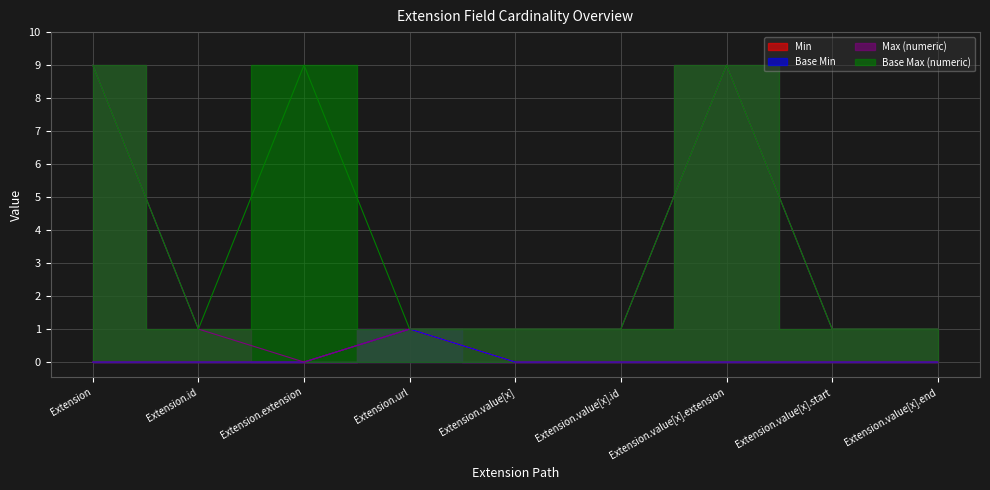

Reading left to right, list all the values displayed in this chart.

Min: Extension=0	Extension.id=0	Extension.extension=0	Extension.url=1	Extension.value[x]=0	Extension.value[x].id=0	Extension.value[x].extension=0	Extension.value[x].start=0	Extension.value[x].end=0
Base Min: Extension=0	Extension.id=0	Extension.extension=0	Extension.url=1	Extension.value[x]=0	Extension.value[x].id=0	Extension.value[x].extension=0	Extension.value[x].start=0	Extension.value[x].end=0
Max (numeric): Extension=9	Extension.id=1	Extension.extension=0	Extension.url=1	Extension.value[x]=1	Extension.value[x].id=1	Extension.value[x].extension=9	Extension.value[x].start=1	Extension.value[x].end=1
Base Max (numeric): Extension=9	Extension.id=1	Extension.extension=9	Extension.url=1	Extension.value[x]=1	Extension.value[x].id=1	Extension.value[x].extension=9	Extension.value[x].start=1	Extension.value[x].end=1